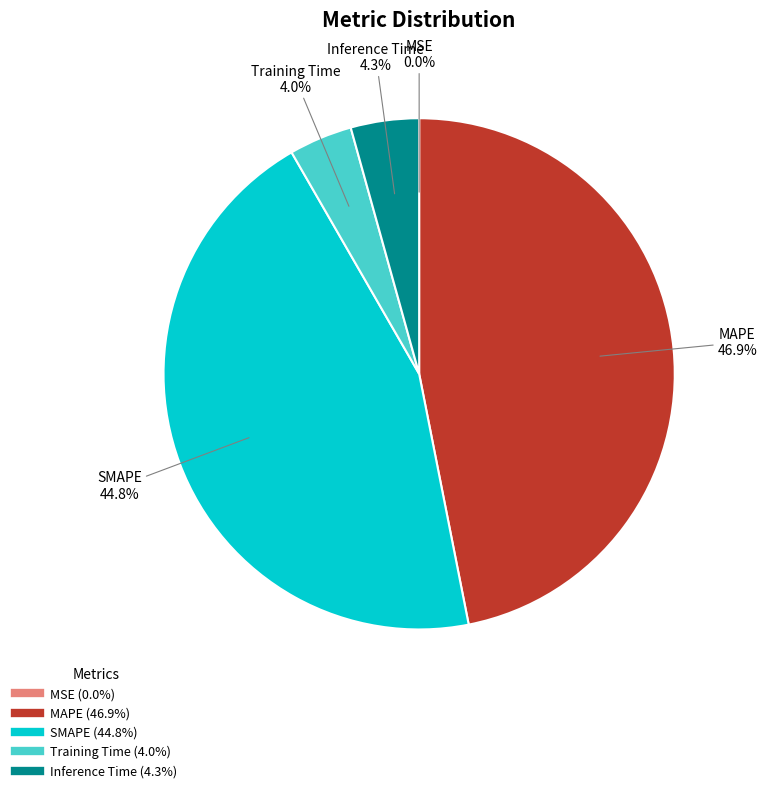

Which category has the biggest portion of the pie?

MAPE